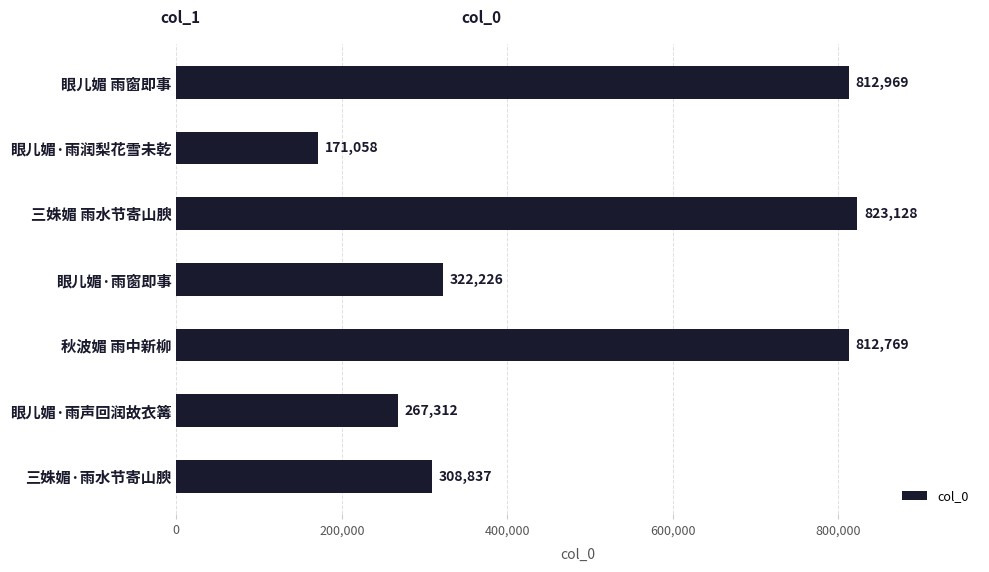

Rank the categories by value from lowest to highest.

眼儿媚·雨润梨花雪未乾, 眼儿媚·雨声回润故衣篝, 三姝媚·雨水节寄山腴, 眼儿媚·雨窗即事, 秋波媚 雨中新柳, 眼儿媚 雨窗即事, 三姝媚 雨水节寄山腴